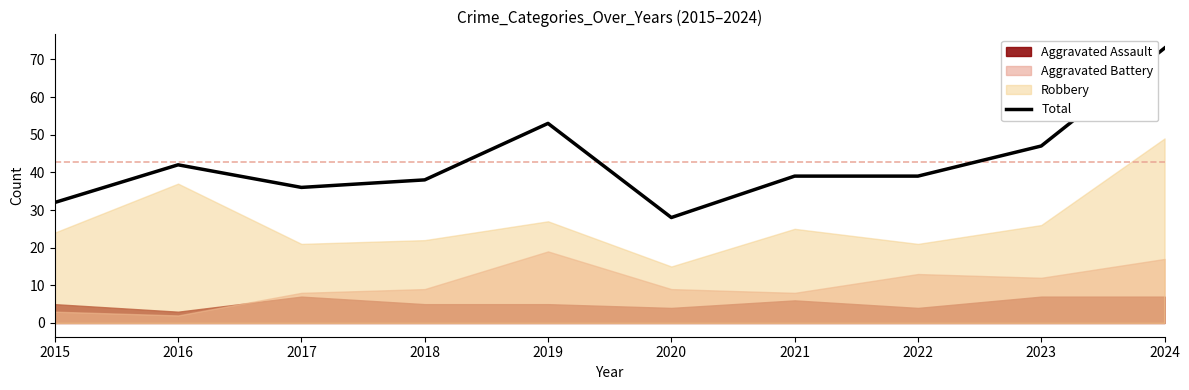

List the labels in order of value, smallest first.

2020, 2015, 2017, 2018, 2021, 2022, 2016, 2023, 2019, 2024